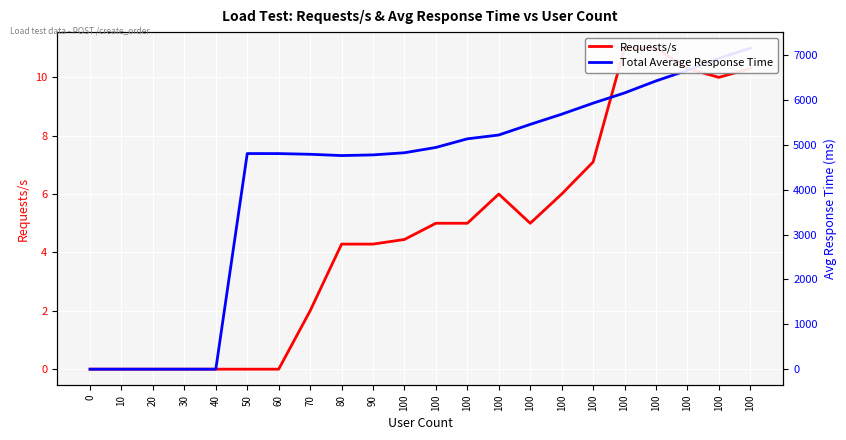

What is the difference between the Requests/s values at 100 and 60?

10.3